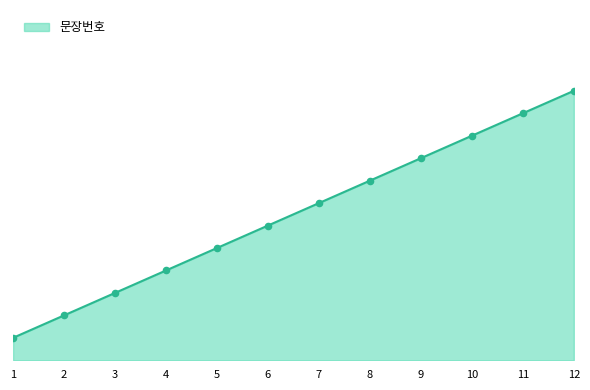

What is the change in value from 5 to 8?

+3